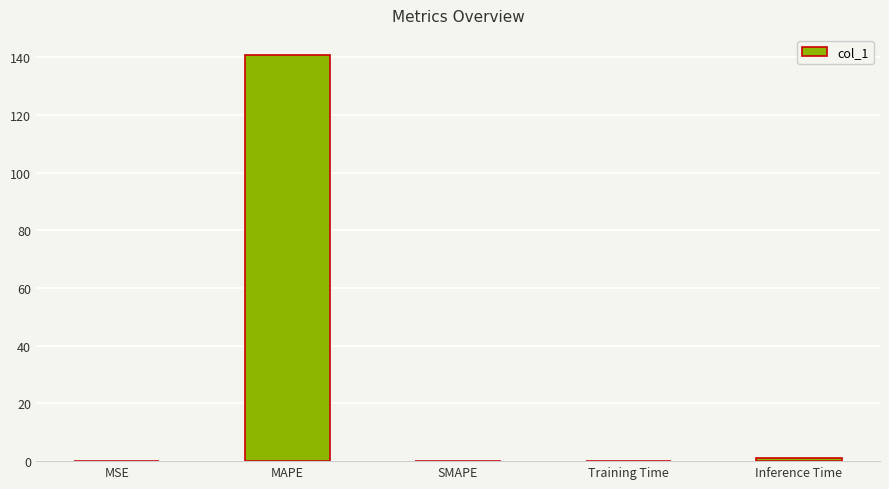

What is the greatest value displayed?

140.7